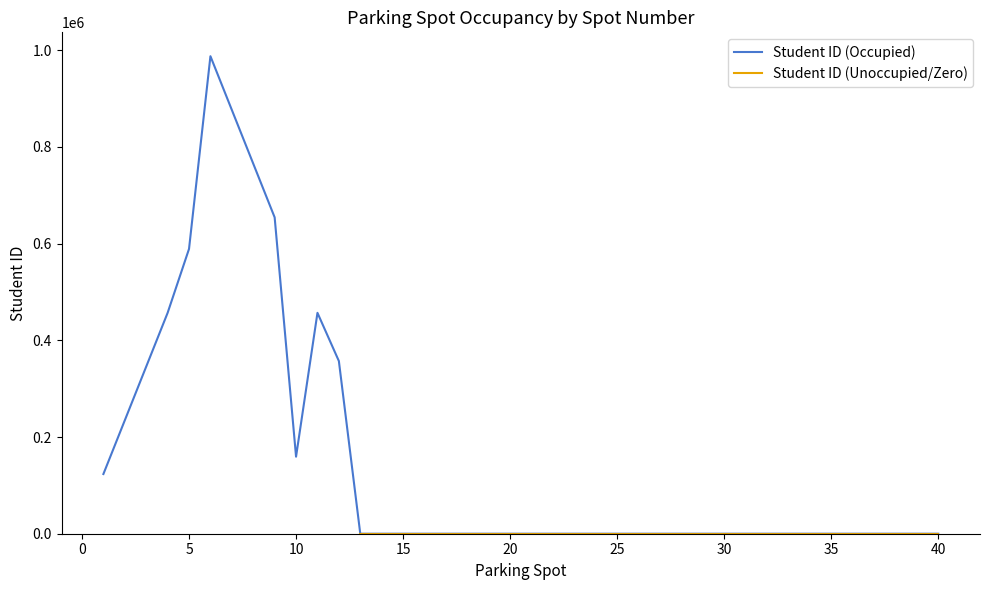

Is this an area chart (filled region under the line)?

No